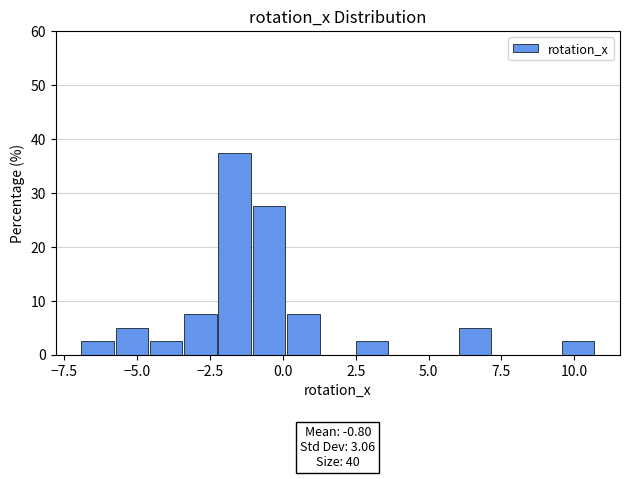

Around what value on the x-axis is the tallest bar? Give the approximate position of its centre, as read against the axis.

-1.5